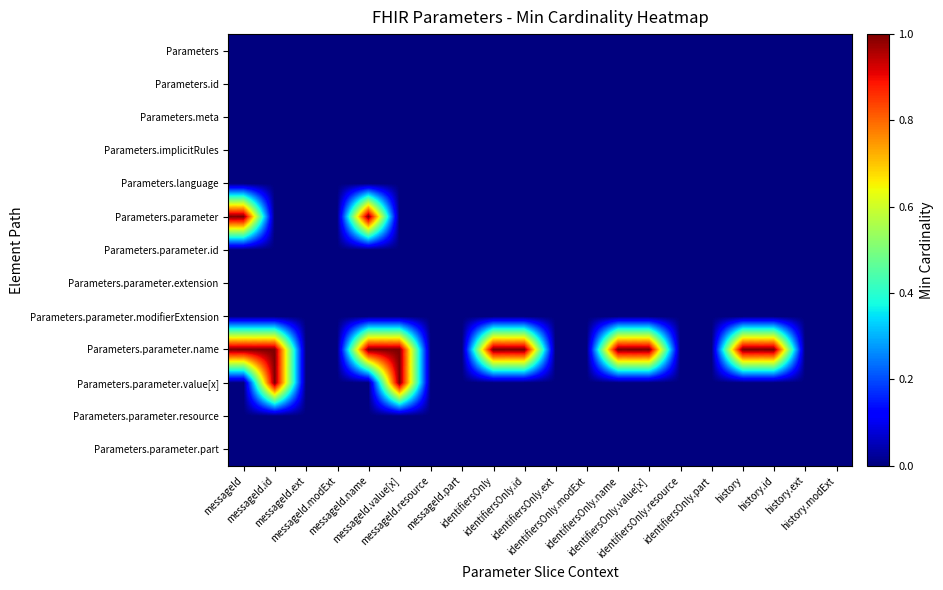

Which series has the largest total across all categories?

Parameters.parameter.name